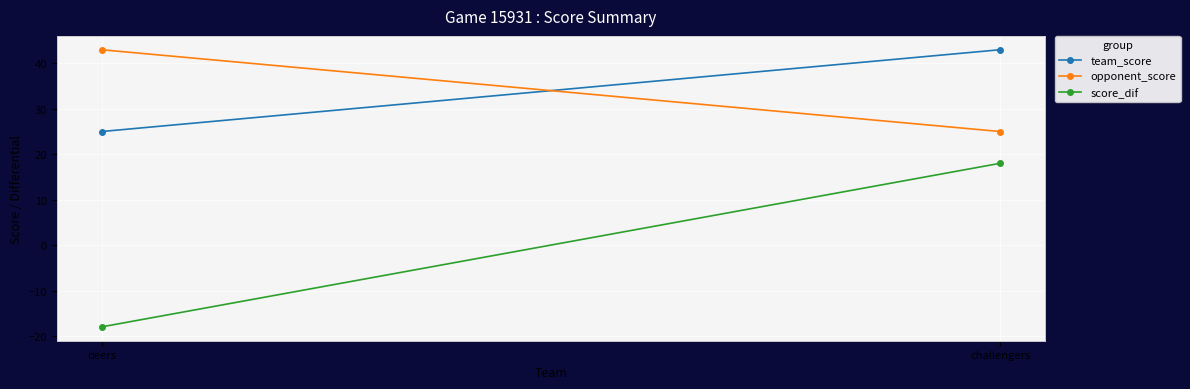

At deers, list the series in order from largest to smallest.

opponent_score, team_score, score_dif